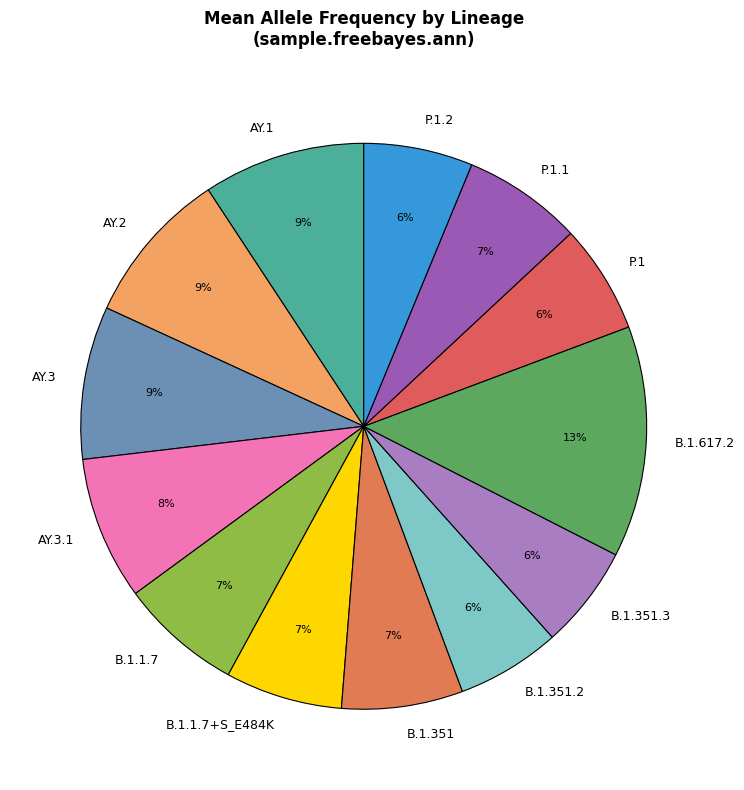

True or false: B.1.351.2 accounts for 6% of the total.

True